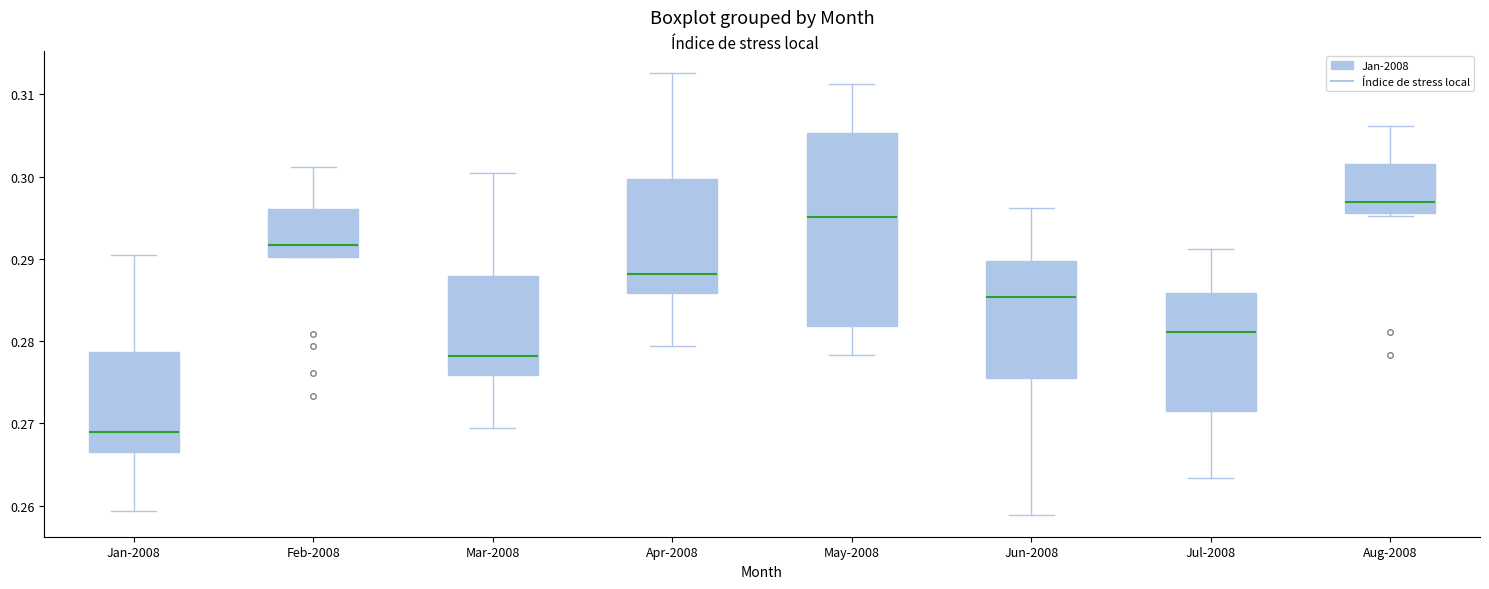

Where is the upper edge of the box for May-2008 on the y-axis? The values are not printed on the chart, so give them approximately, as read against the axis.

0.305